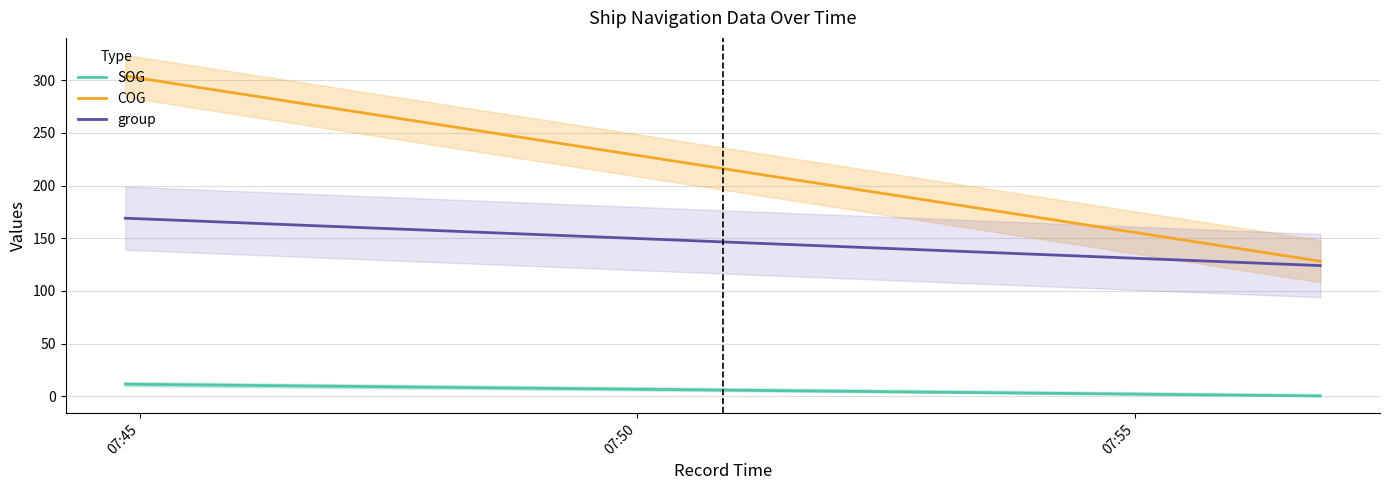

How many lines are shown in the chart?

3